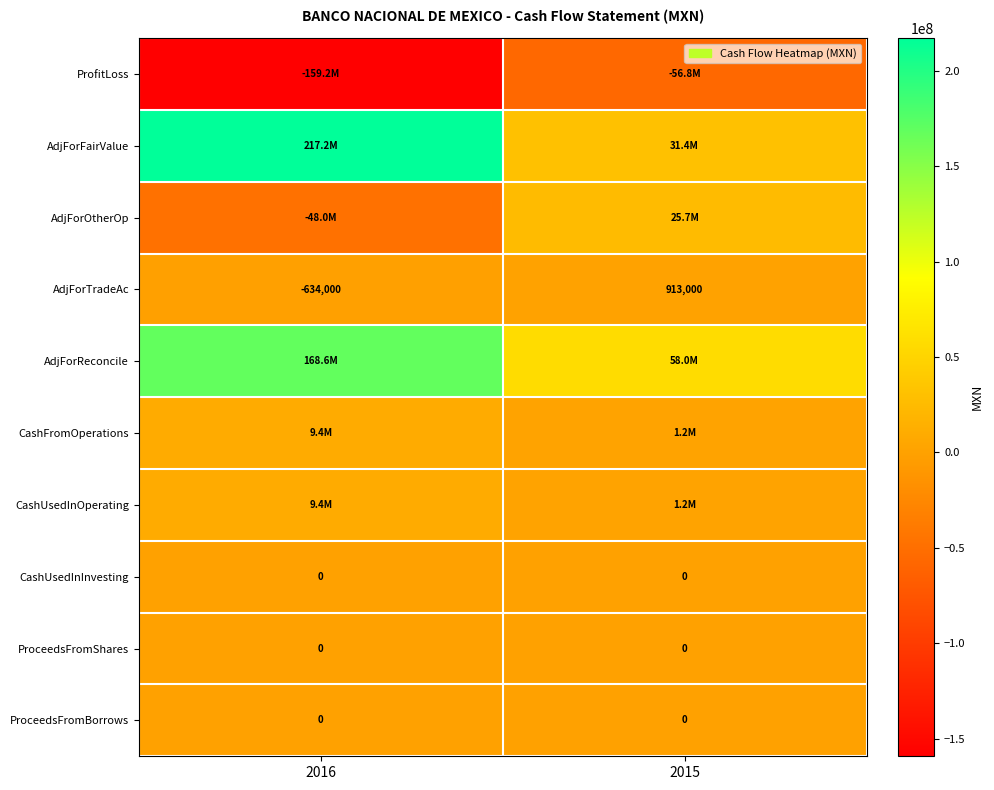

The ProceedsFromBorrows series shows 0 at 2016. True or false?

True